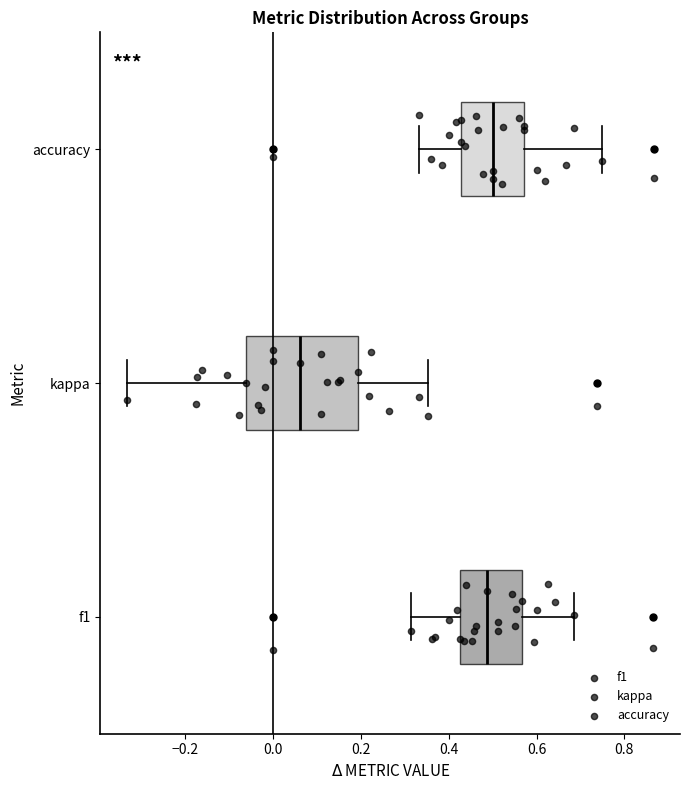

Which box is the widest, from its left edge to its right edge?

kappa